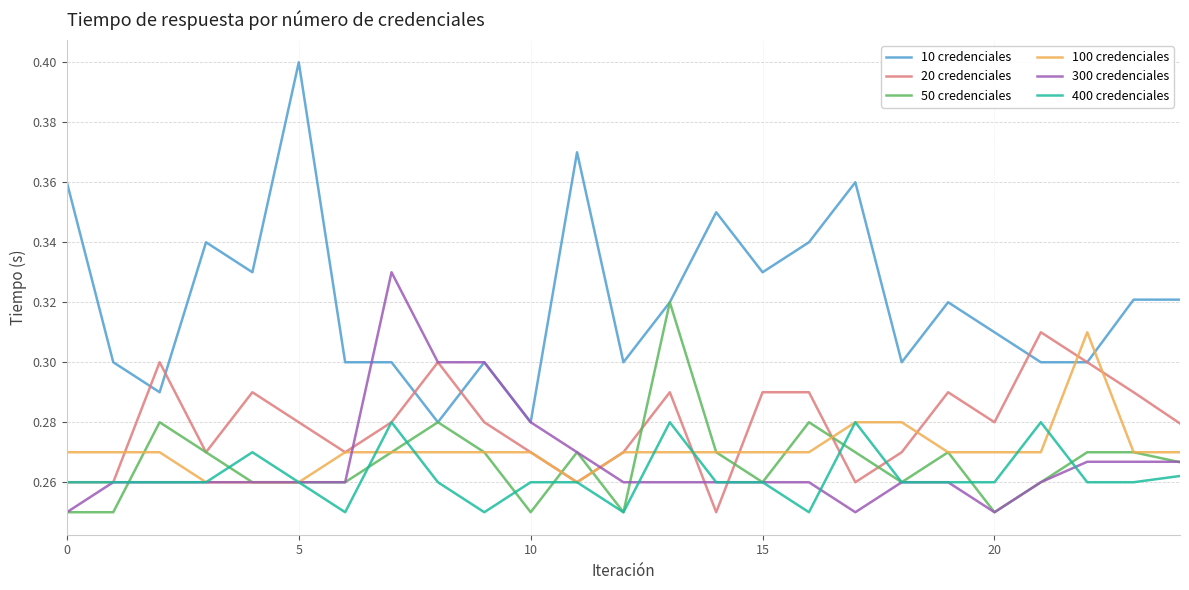

Which series has the largest total across all categories?

10 credenciales